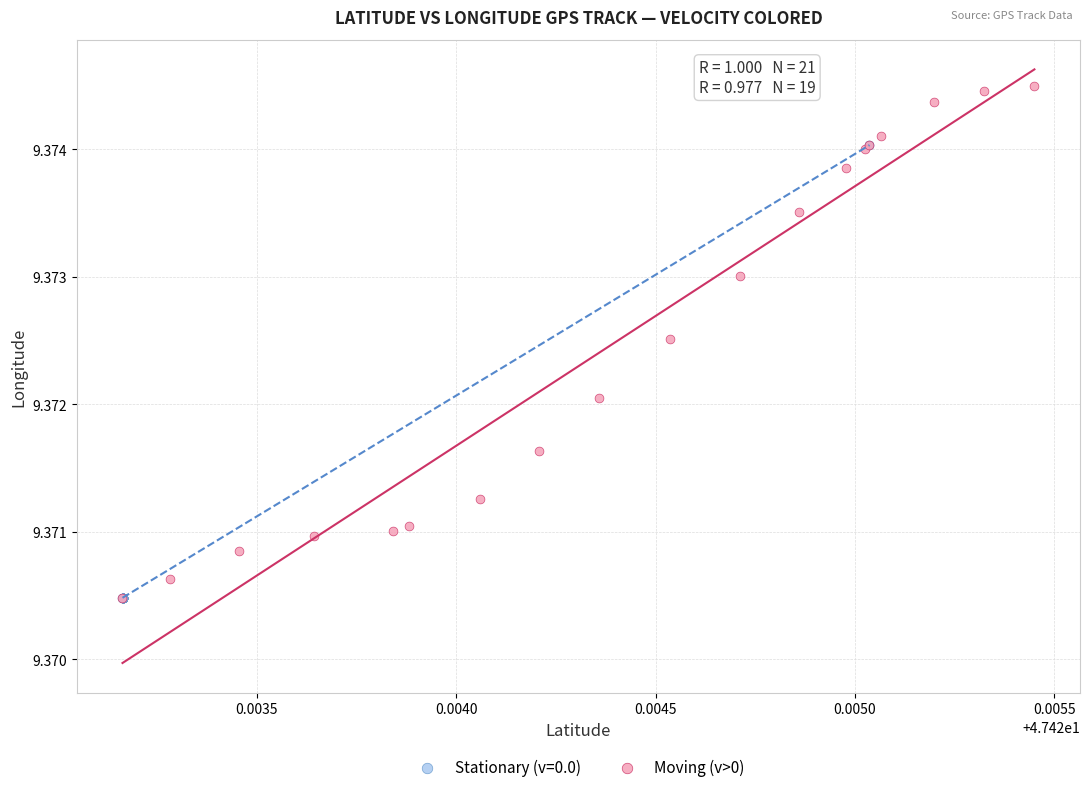

Which series has the widest spread of Y values?

Moving (v>0)